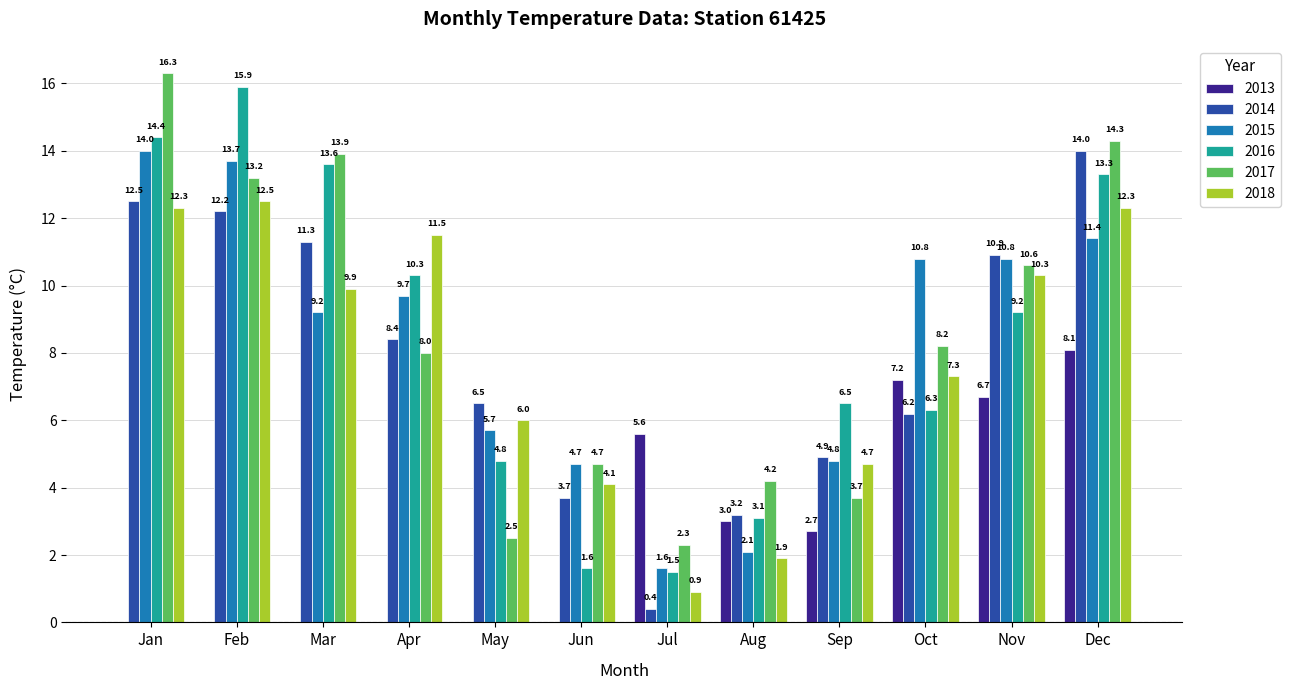

Between Feb and Oct, which series saw the biggest shift?

2016